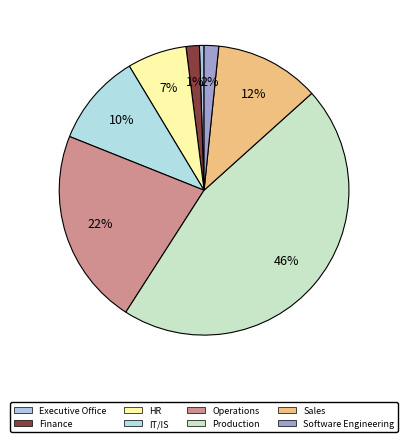

Is IT/IS the majority of the pie?

No